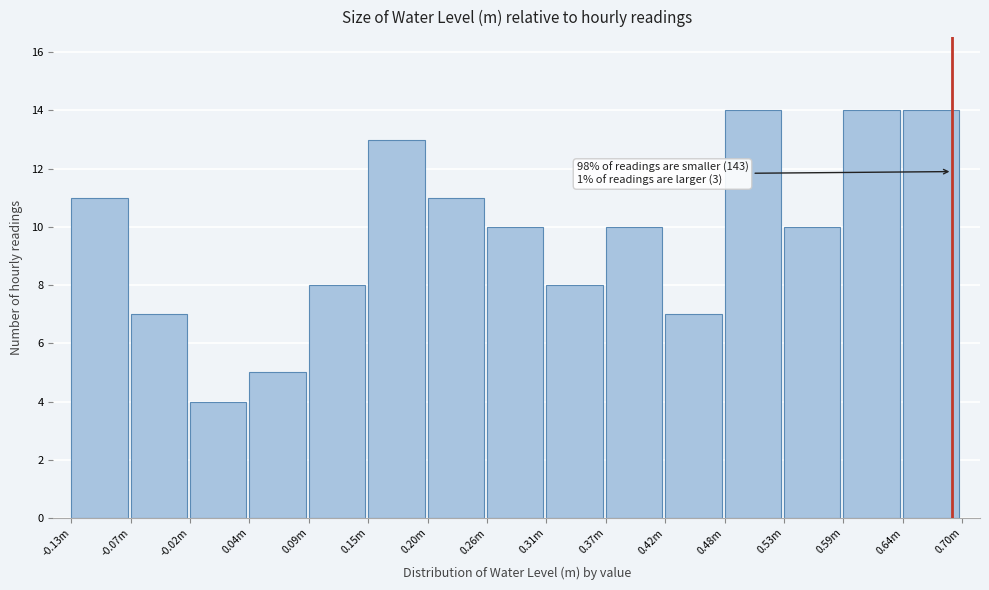

Reading left to right, extract all data points from this chart.

-0.13m=11	-0.07m=7	-0.02m=4	0.04m=5	0.09m=8	0.15m=13	0.20m=11	0.26m=10	0.31m=8	0.37m=10	0.42m=7	0.48m=14	0.53m=10	0.59m=14	0.64m=14